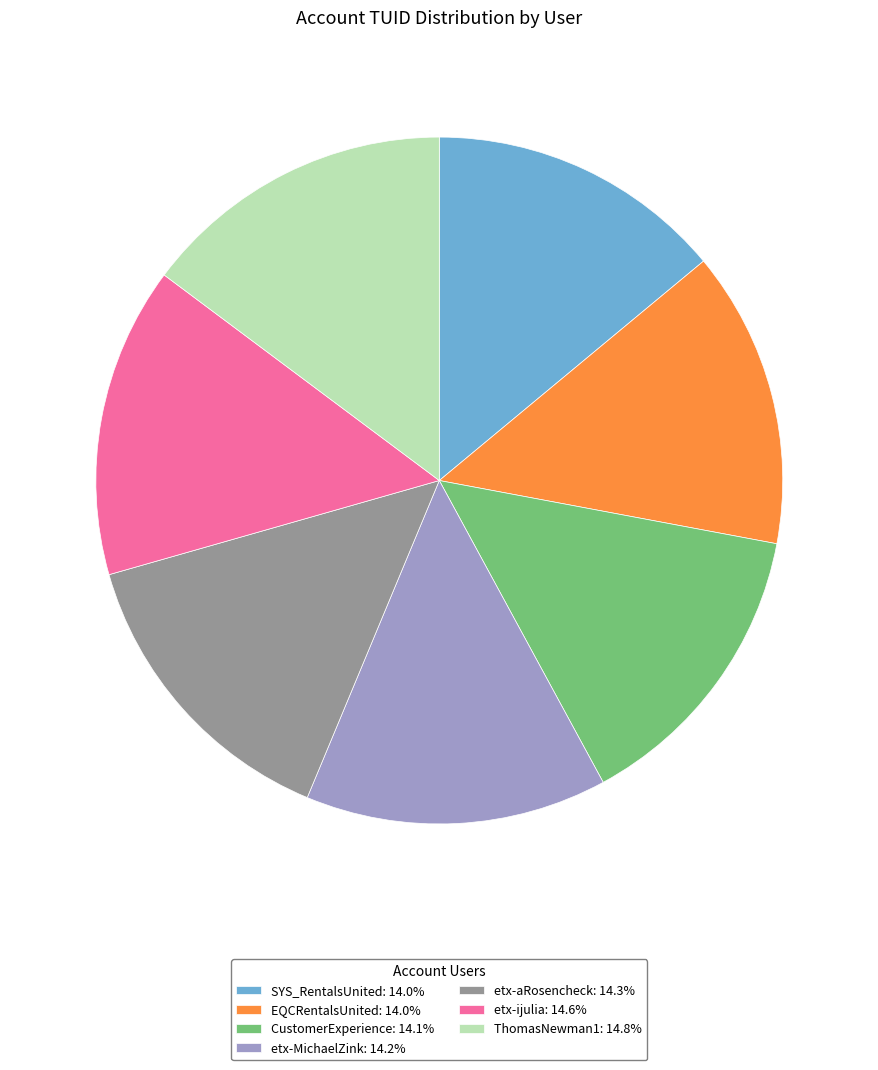

Is the sum of etx-ijulia: 14.6% and CustomerExperience: 14.1% greater than half?

No